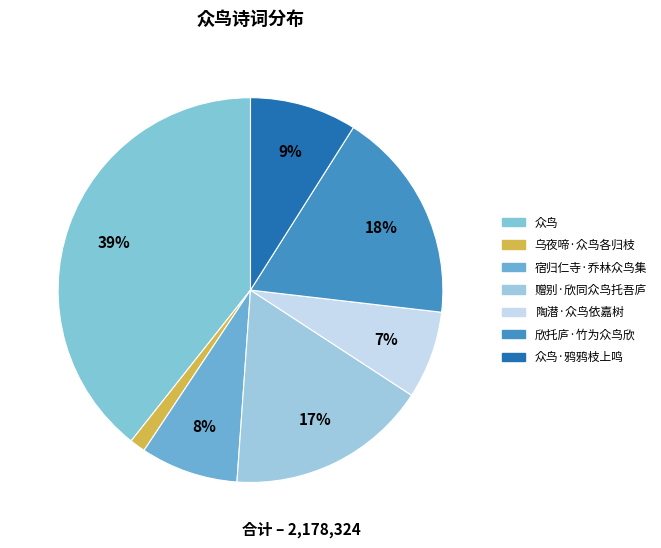

Is there any slice that represents more than half of the pie?

No